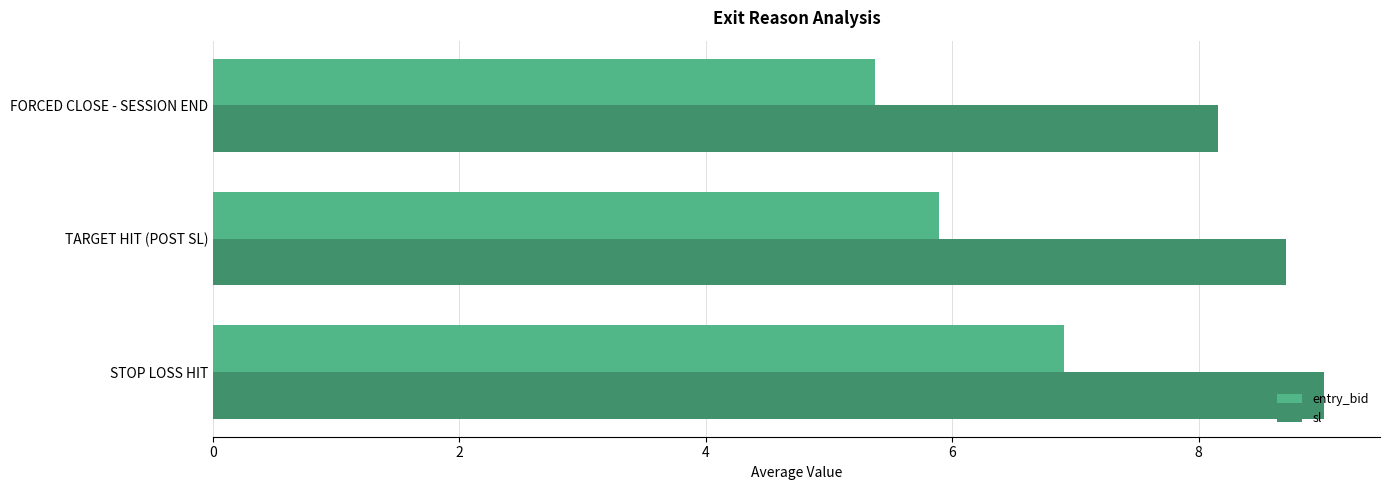

At how many categories does at least one series exceed 5?

3